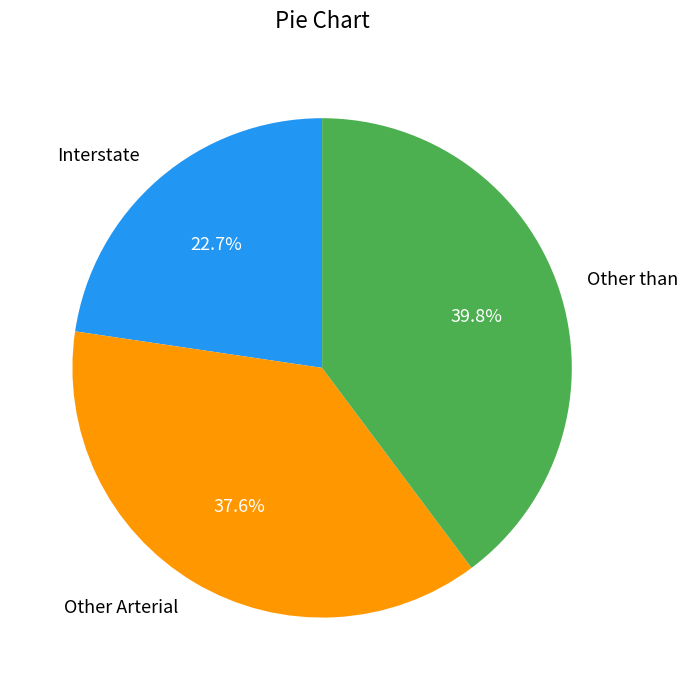

True or false: Other Arterial accounts for 13% of the total.

False